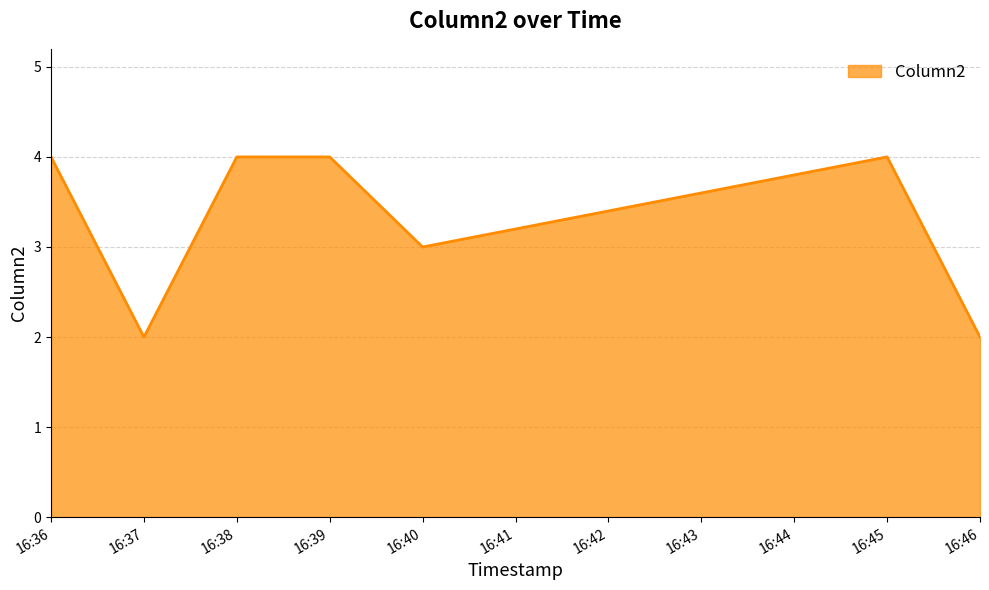

What is the greatest value displayed?

4